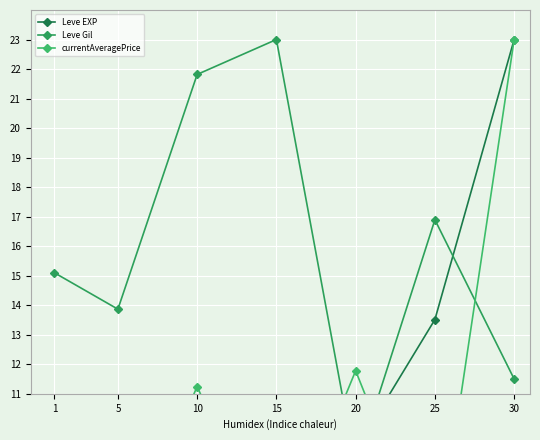

What is the maximum value shown in the chart?

23.0